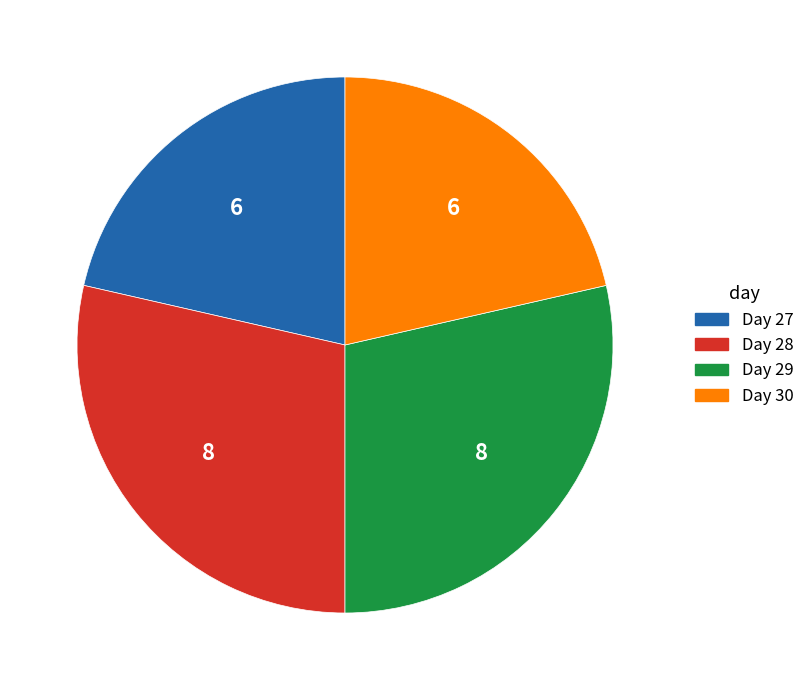

Is there any slice that represents more than half of the pie?

No